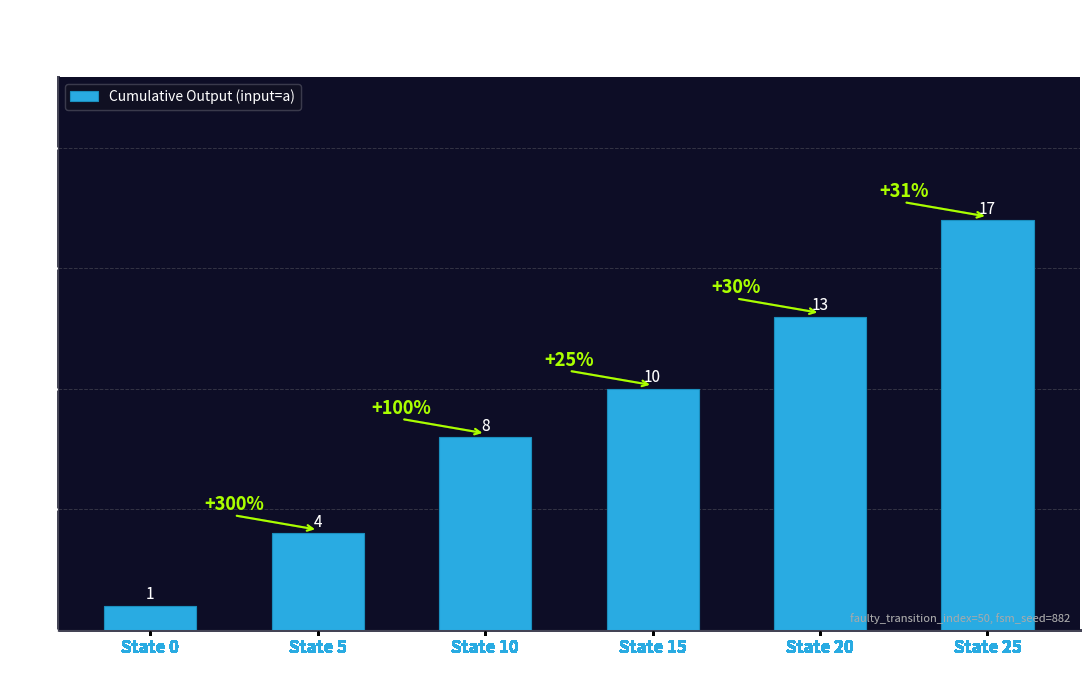

Reading right to left, list all the values displayed in this chart.

State 25=17	State 20=13	State 15=10	State 10=8	State 5=4	State 0=1